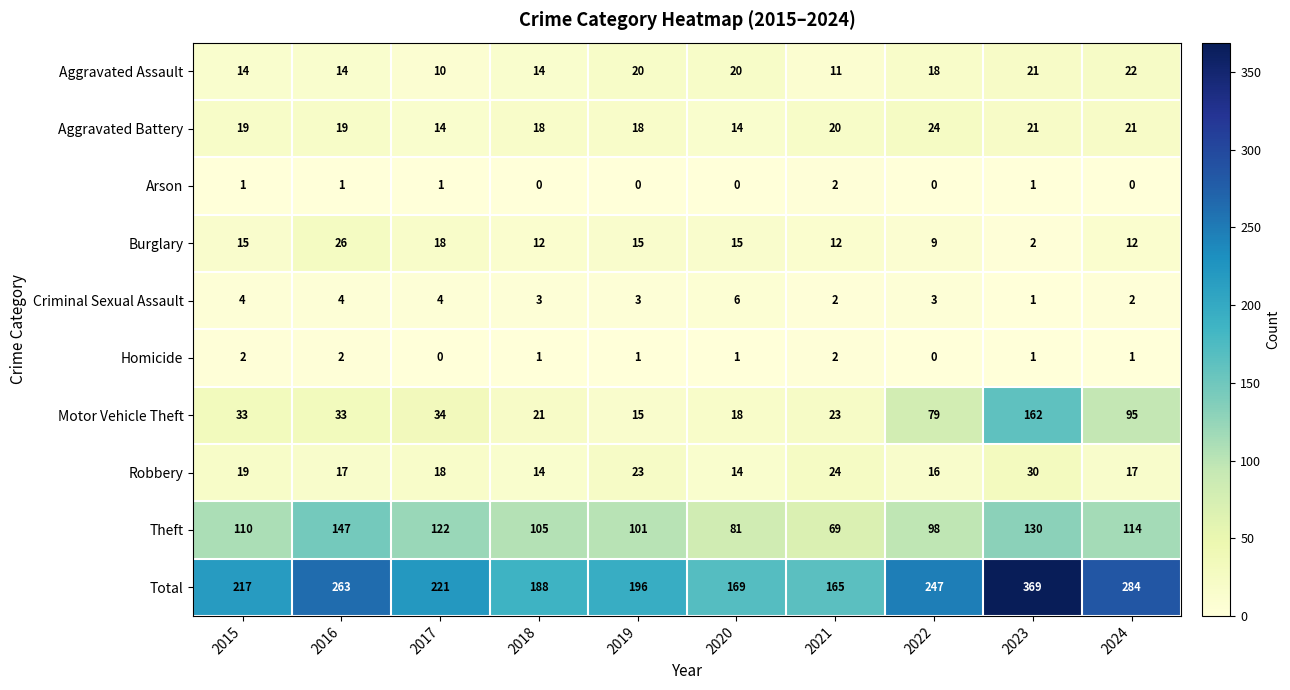

Which category has the highest value in the Motor Vehicle Theft series?

2023